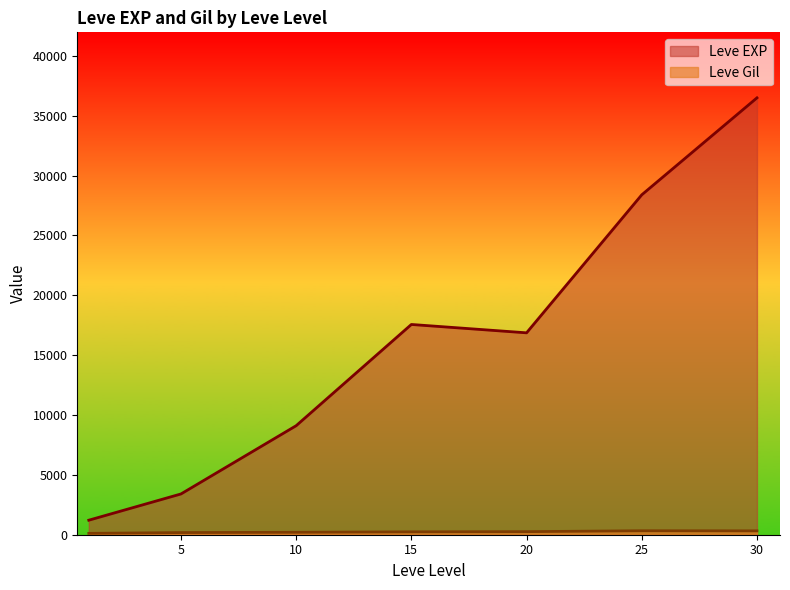

Between 5 and 25, which series saw the biggest shift?

Leve EXP